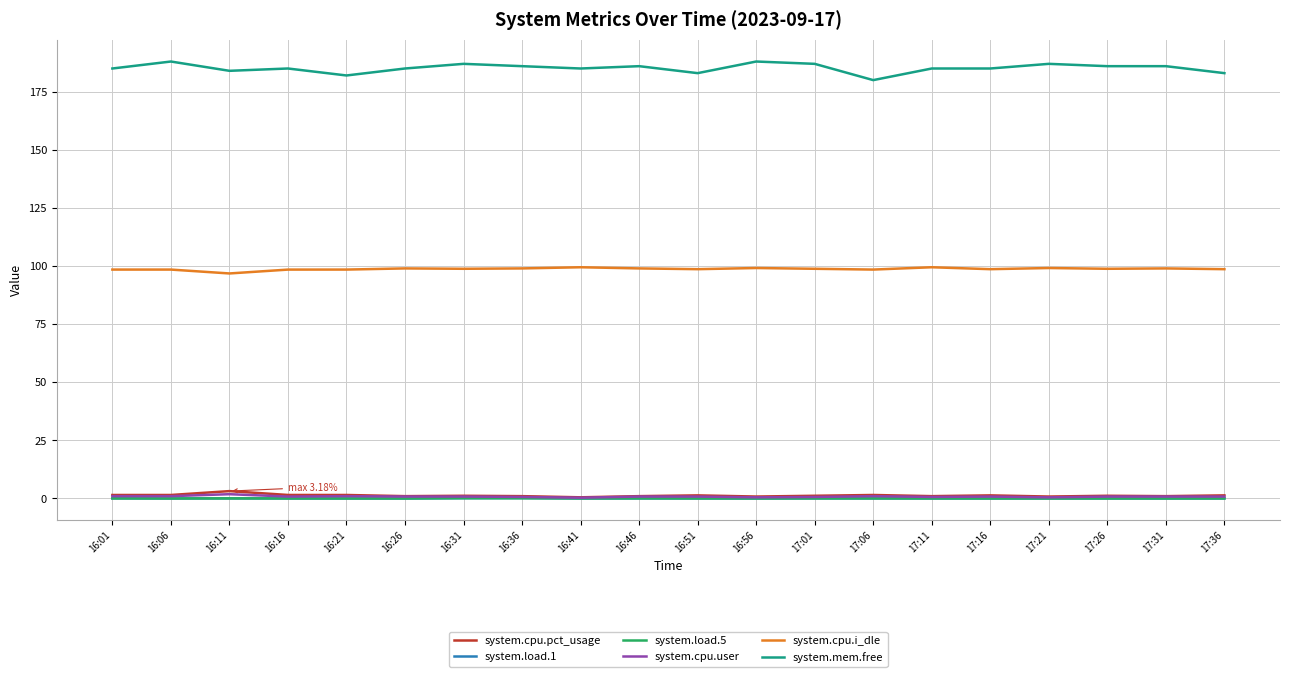

What is the maximum value shown in the chart?

188.0